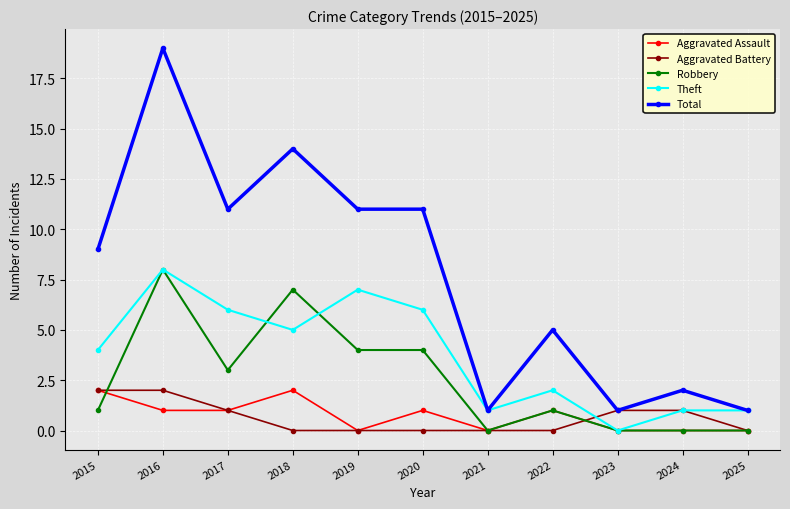

Count the number of categories in the chart.

11